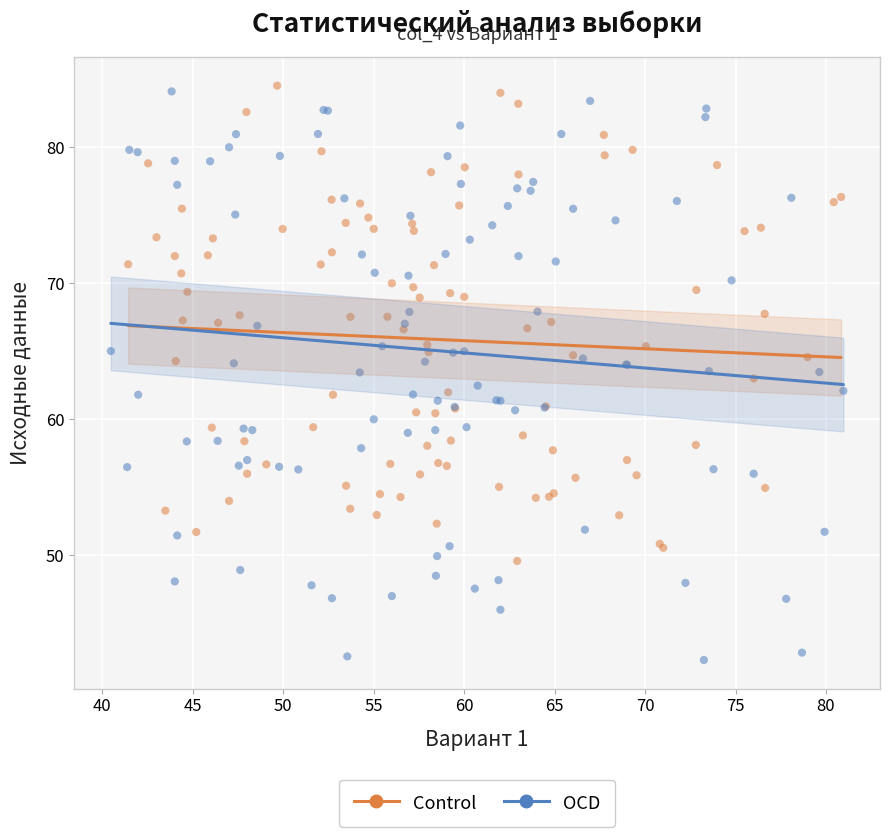

Which series contains the lowest Y value?

OCD